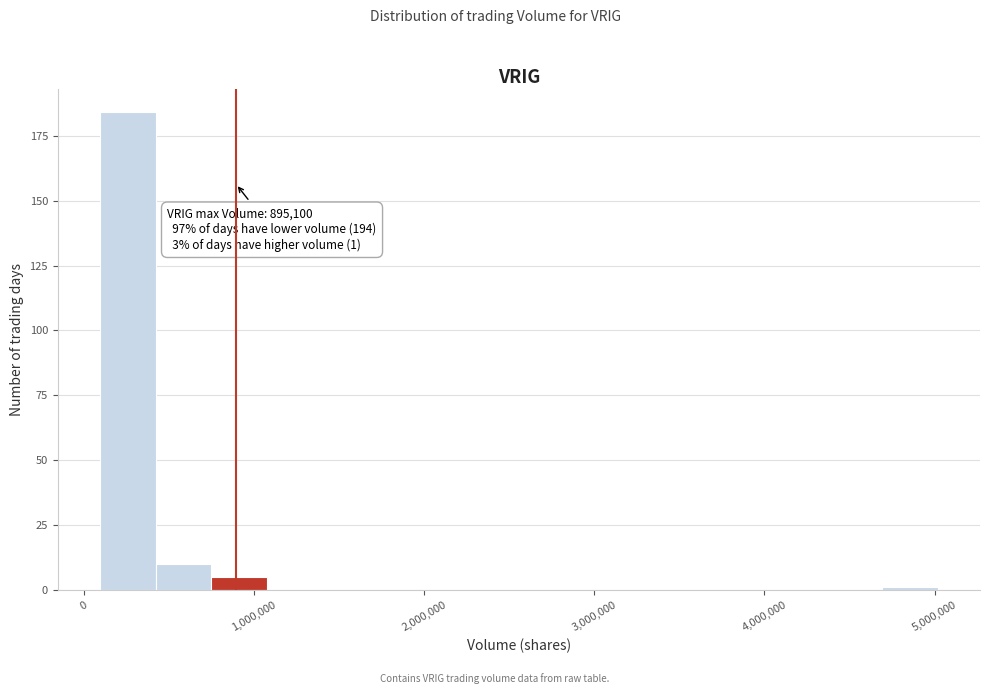

Read against the x-axis, roughly where is the centre of the tallest bar?

300000